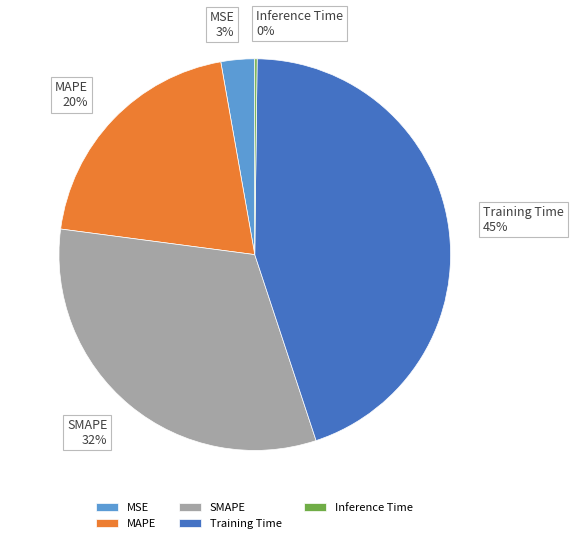

Is the sum of MSE and Training Time greater than half?

No